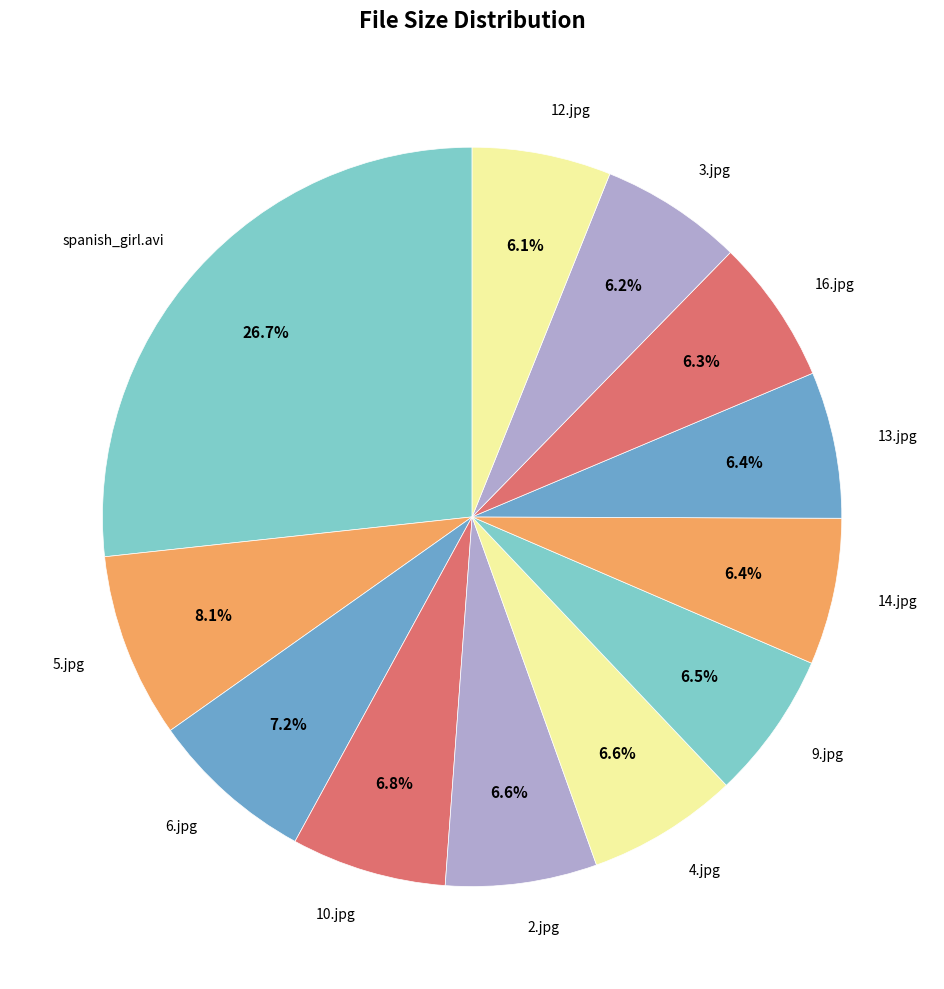

To the nearest percent, what portion does 6.jpg represent?

7%